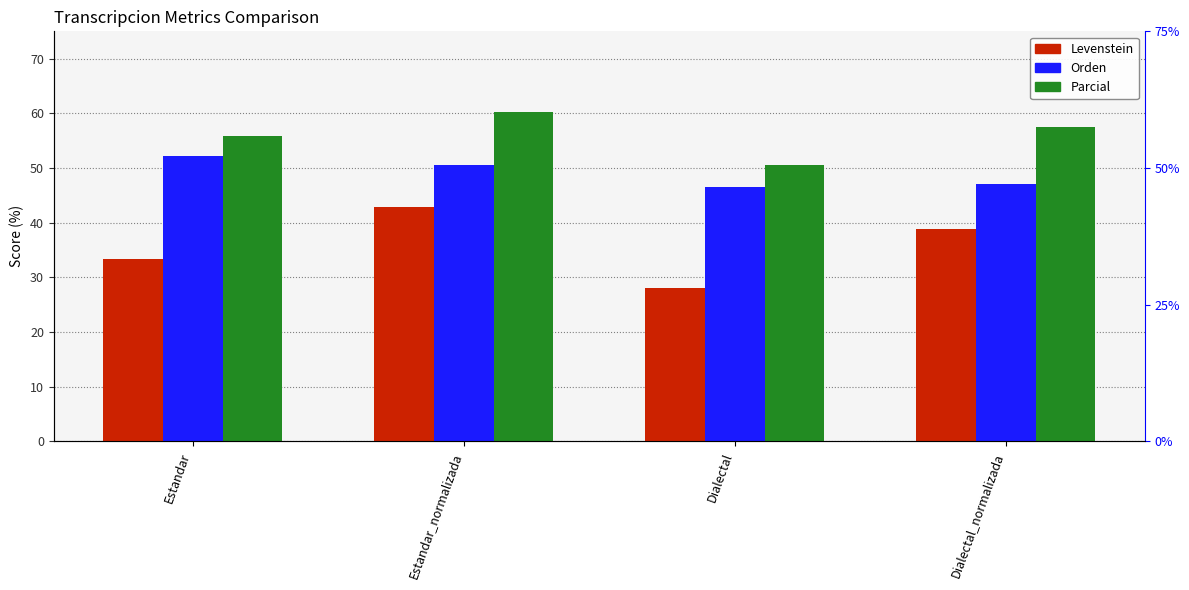

True or false: Orden has a value of 79.8 at Estandar.

False